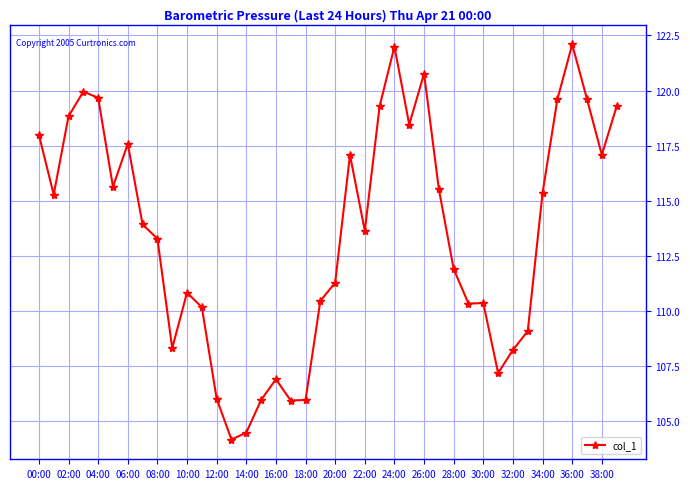

What is the smallest value displayed?

104.2